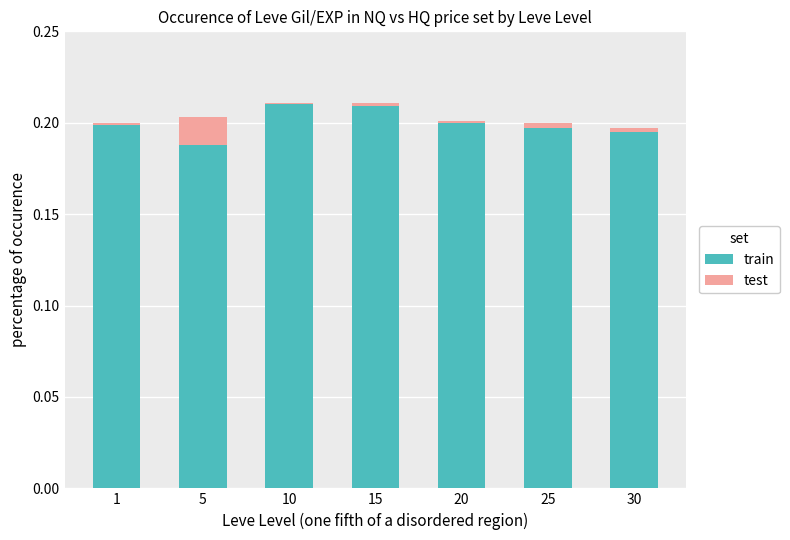

Are the bars horizontal?

No